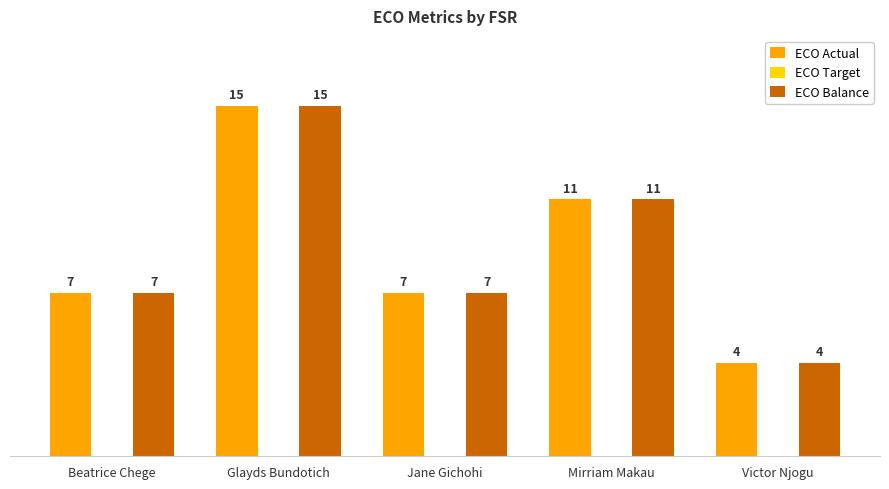

Is the value of ECO Balance at Beatrice Chege greater than the value of ECO Actual at Mirriam Makau?

No